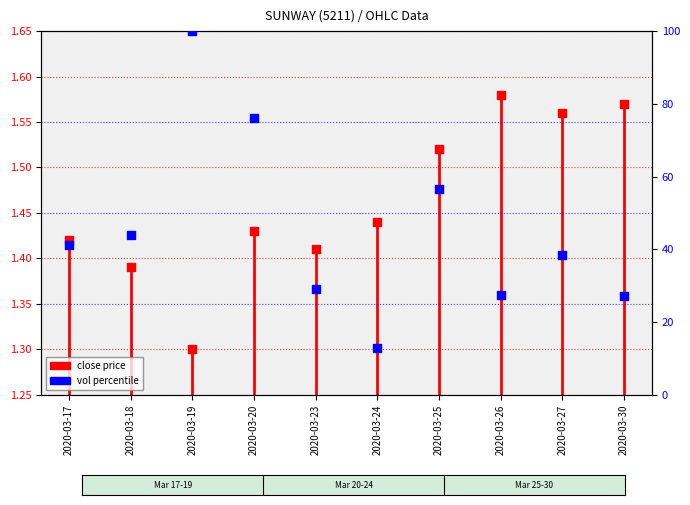

Is the value of close value at 2020-03-24 greater than the value of vol percentile at 2020-03-23?

No